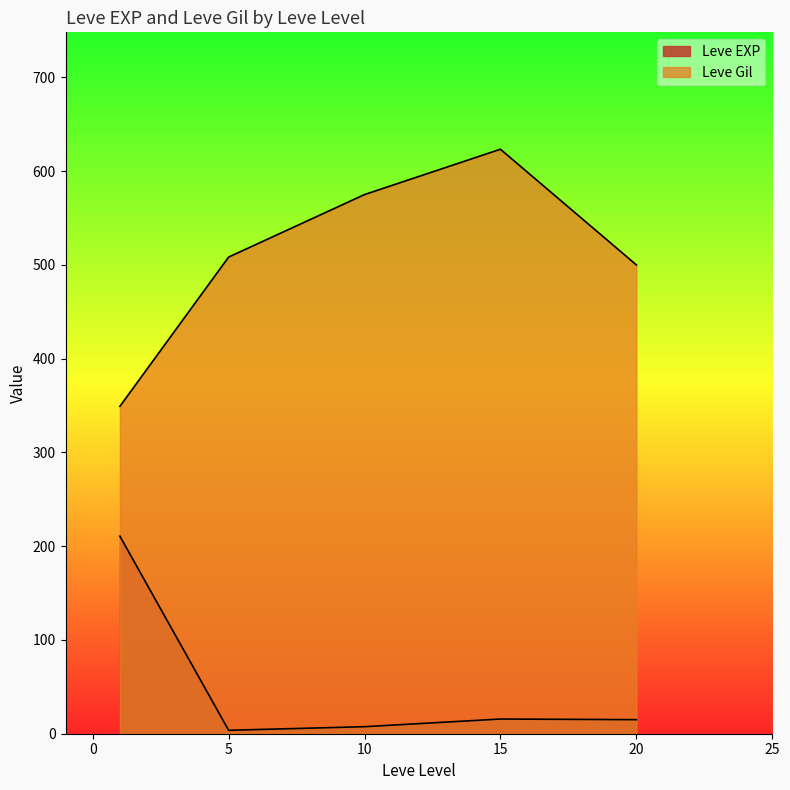

Which series ends up on top after the final intersection of Leve EXP and Leve Gil?

Leve Gil